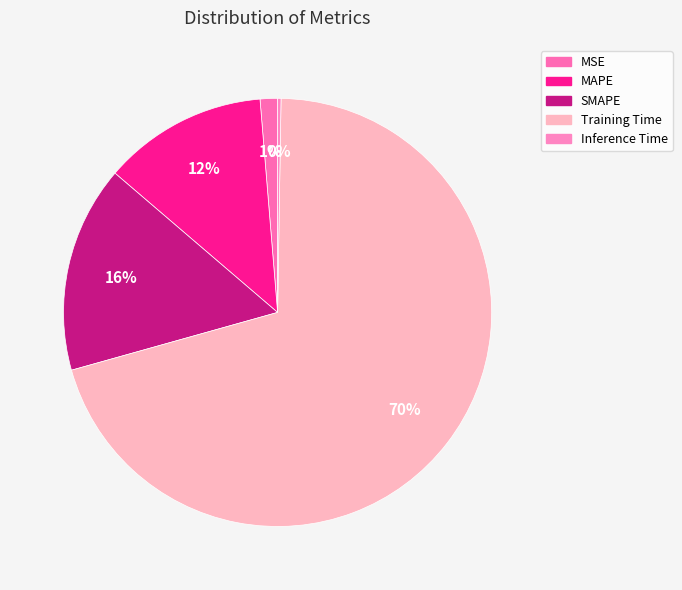

To the nearest percent, what is the average slice percentage?

20%